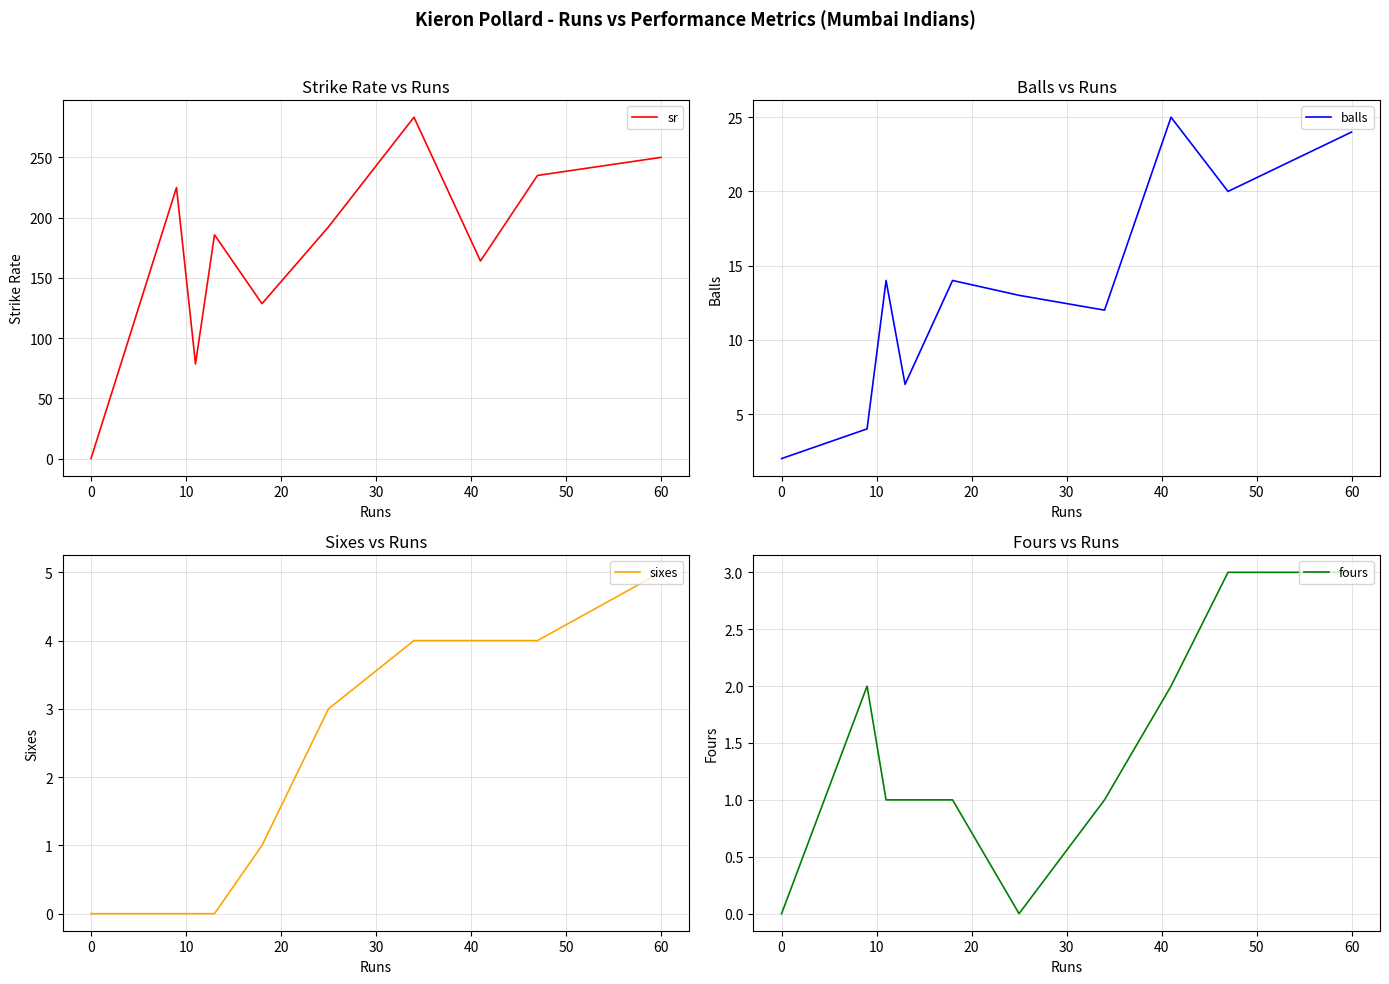

What is the sum of all sr values?

3485.0